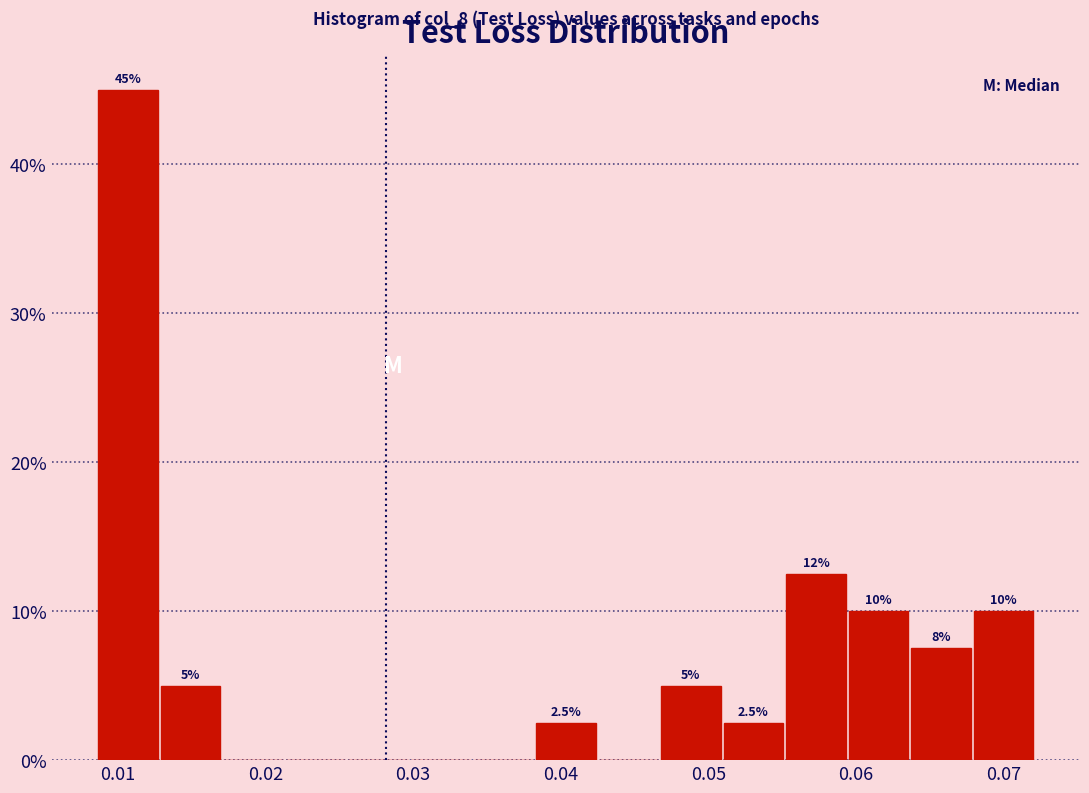

Over which range of the x-axis is the bar tallest?

0.009 to 0.013